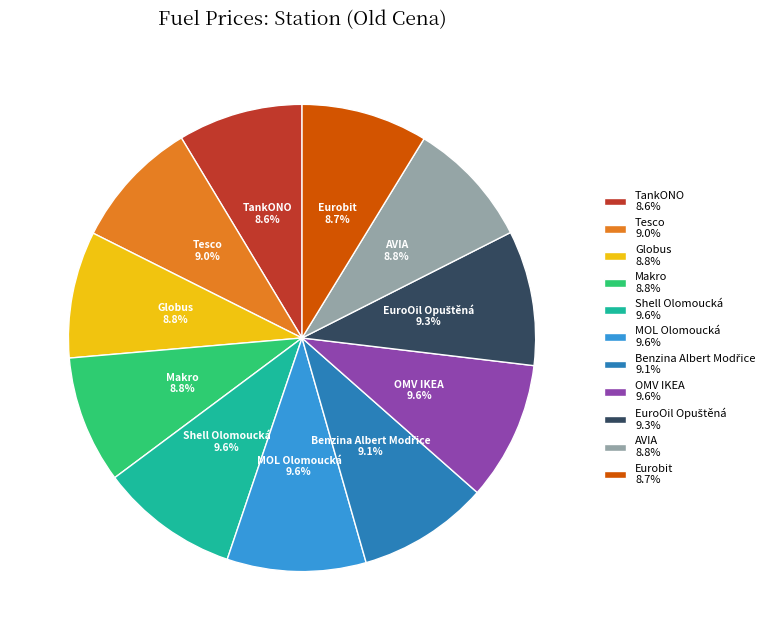

Is there a majority slice in this chart?

No